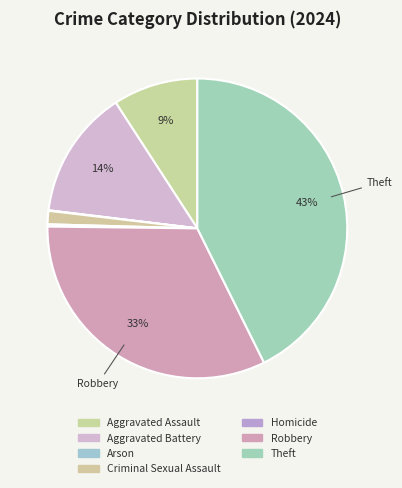

Which category has the biggest portion of the pie?

Theft